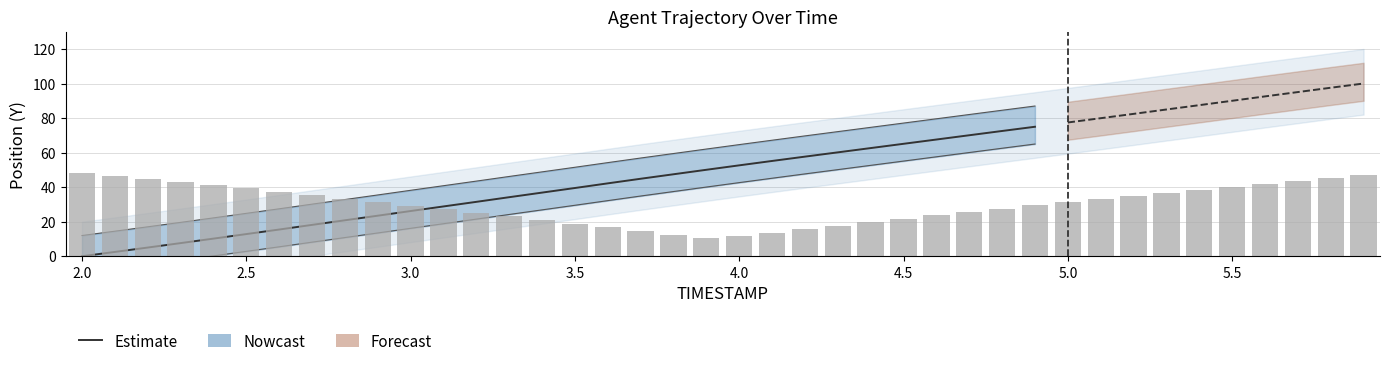

Does the chart contain any negative values?

No